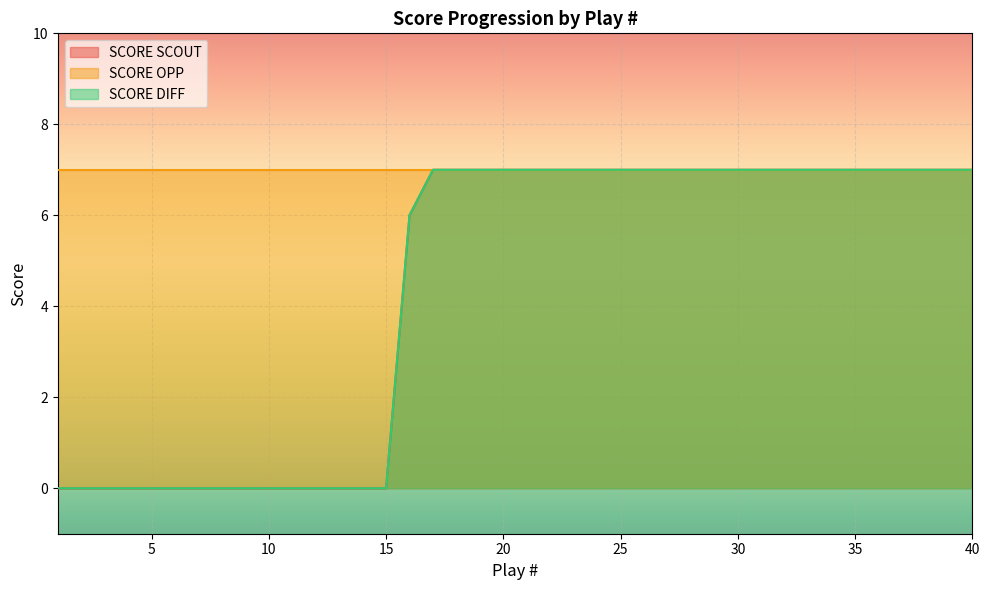

True or false: SCORE DIFF and SCORE SCOUT intersect in this chart.

False